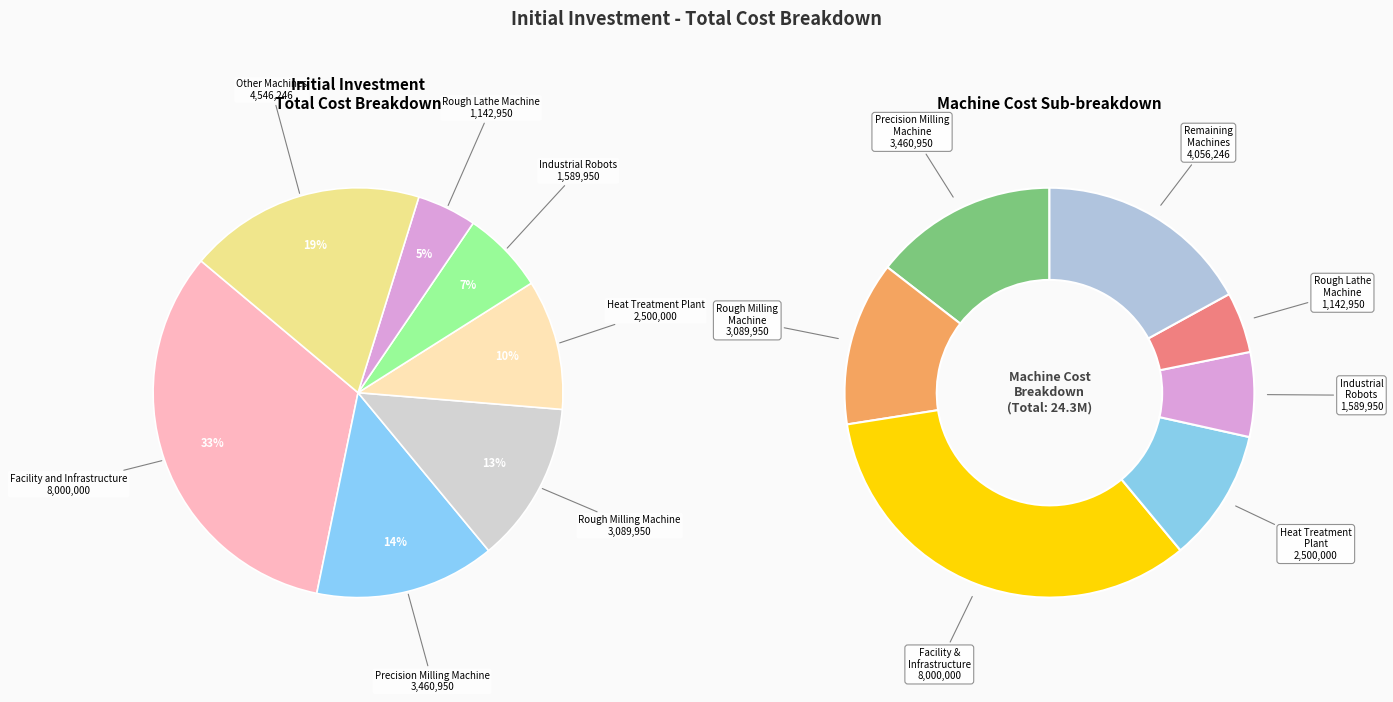

Does Rough Lathe Machine account for over 50% of the chart?

No